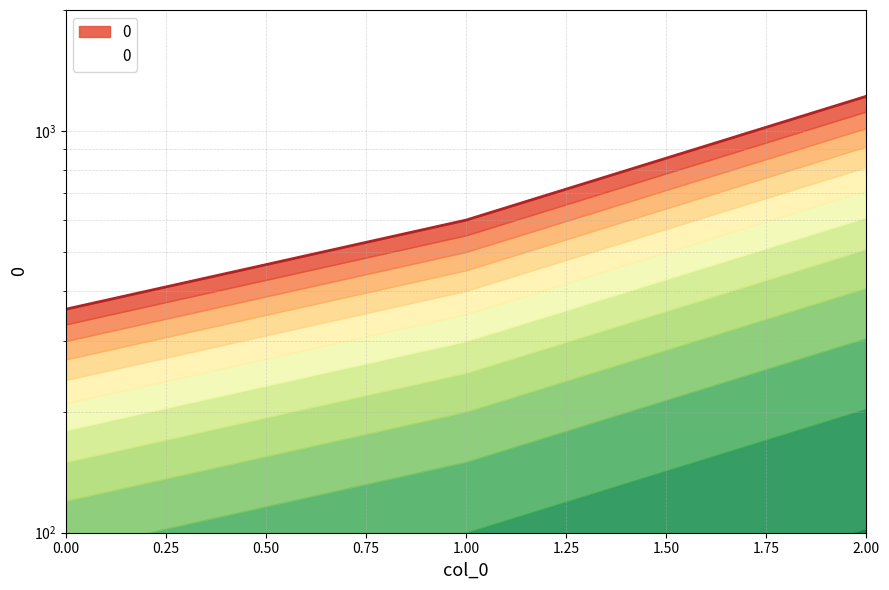

What is the smallest value displayed?

360